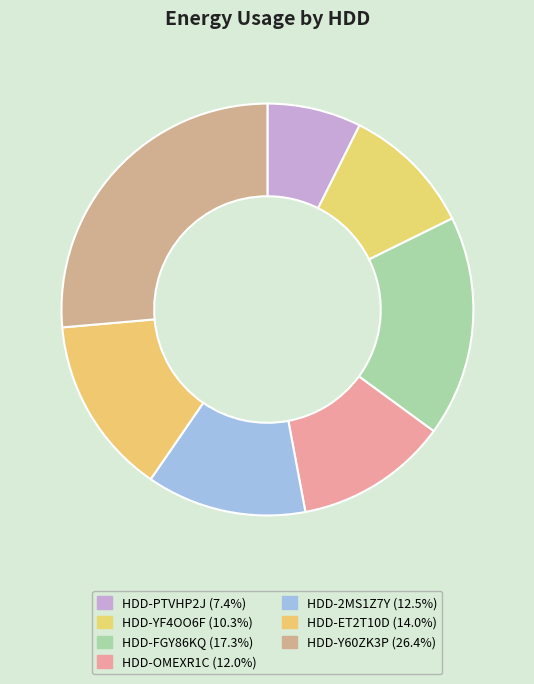

To the nearest percent, what is the difference between the HDD-PTVHP2J and HDD-OMEXR1C slice percentages?

5%